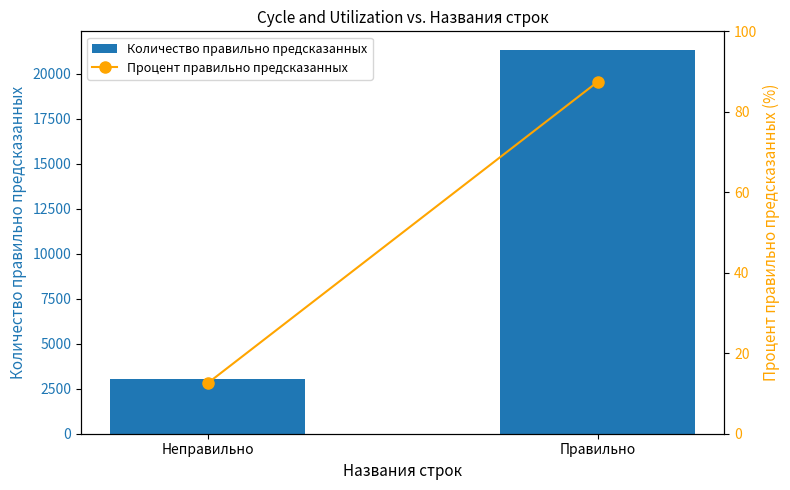

What is the maximum value shown in the chart?

21294.0